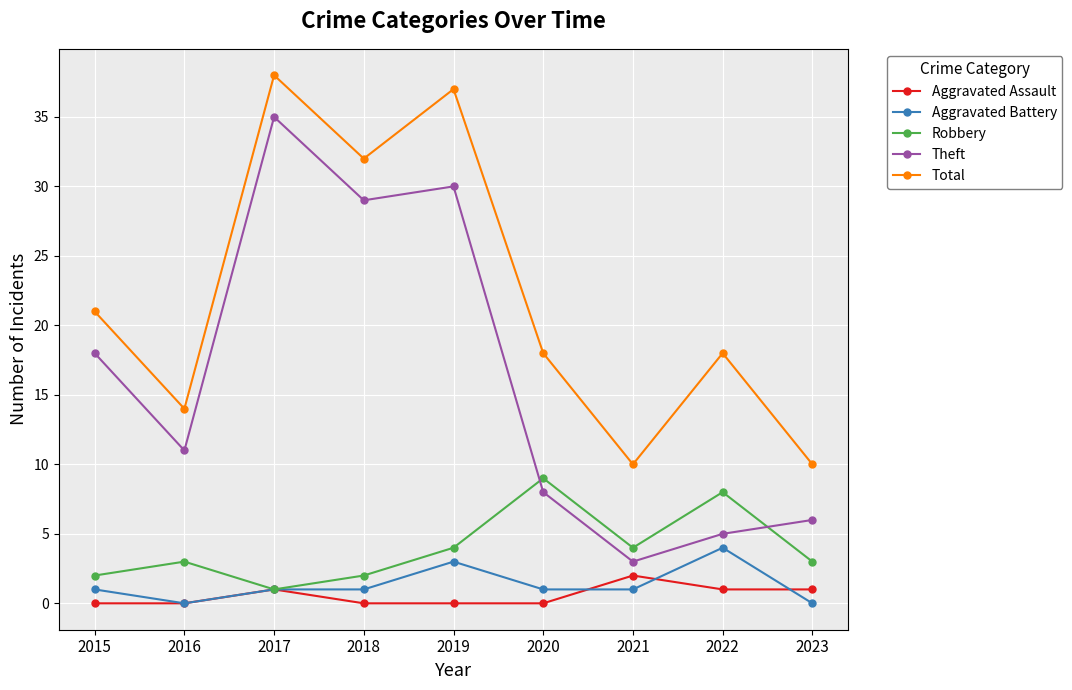

Which series has the largest total across all categories?

Total